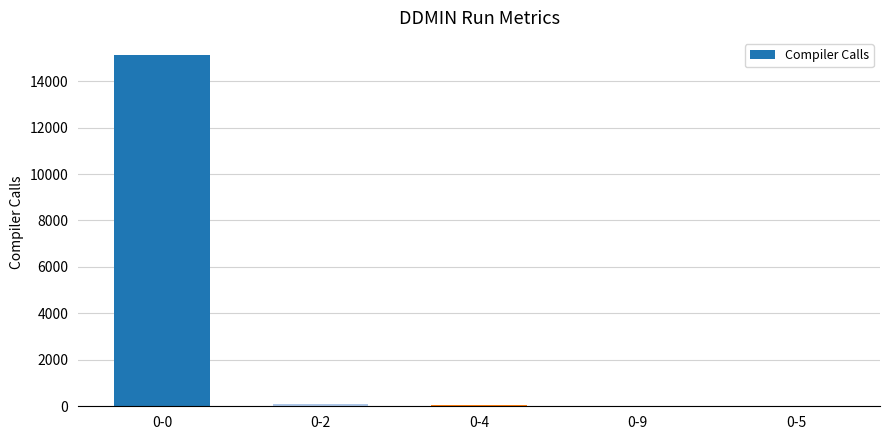

What is the sum of all values?

15337